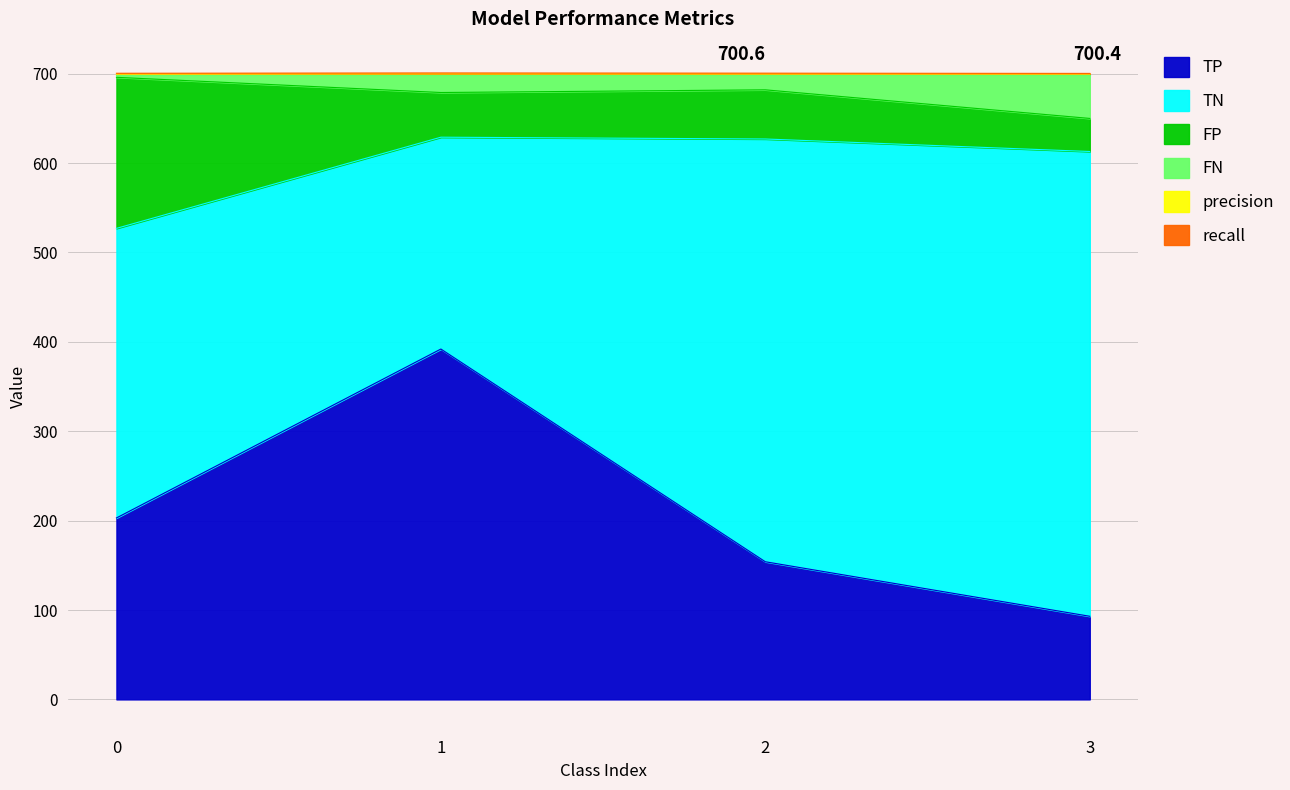

True or false: precision and TP intersect in this chart.

False